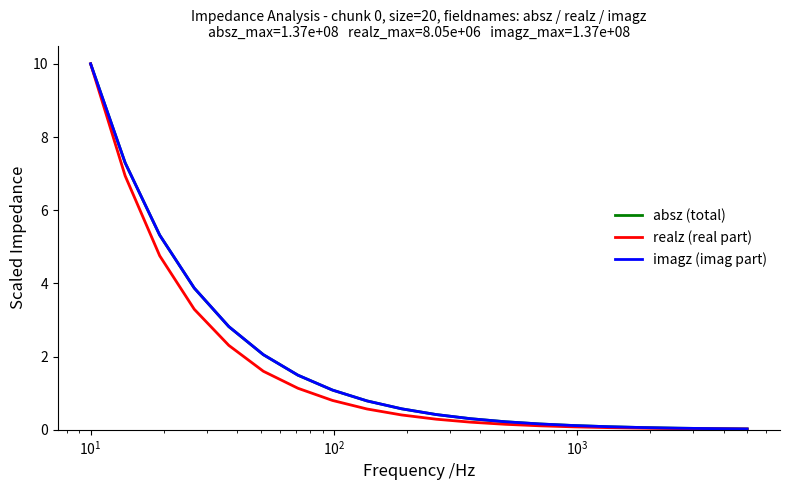

How many lines are shown in the chart?

3